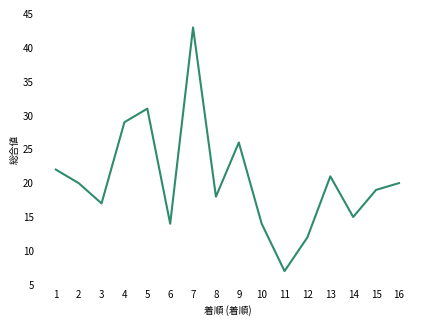

At which label is the value closest to 25?

9